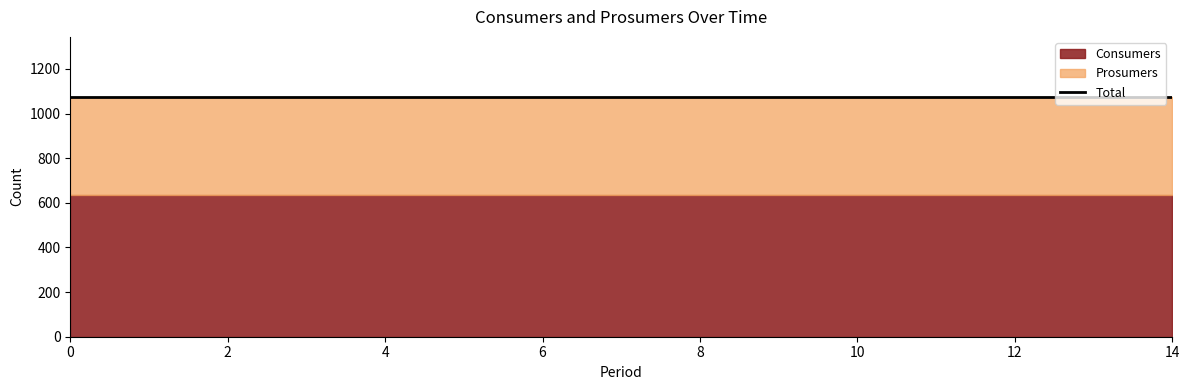

Reading left to right, extract all data points from this chart.

Consumers: 0=635	1=635	2=635	3=635	4=635	5=635	6=635	7=635	8=635	9=635	10=635	11=635	12=635	13=635	14=635
Prosumers: 0=440	1=440	2=440	3=440	4=440	5=440	6=440	7=440	8=440	9=440	10=440	11=440	12=440	13=440	14=440